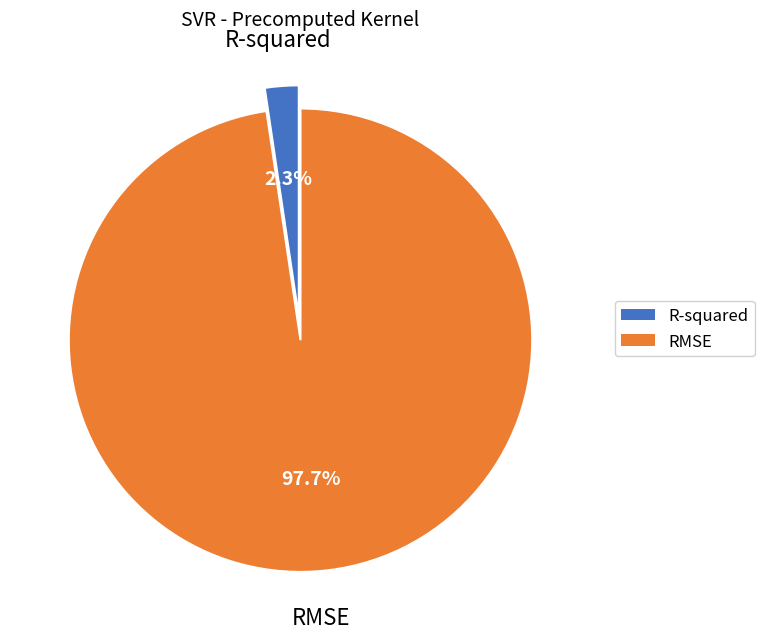

Which slice is the smallest?

R-squared